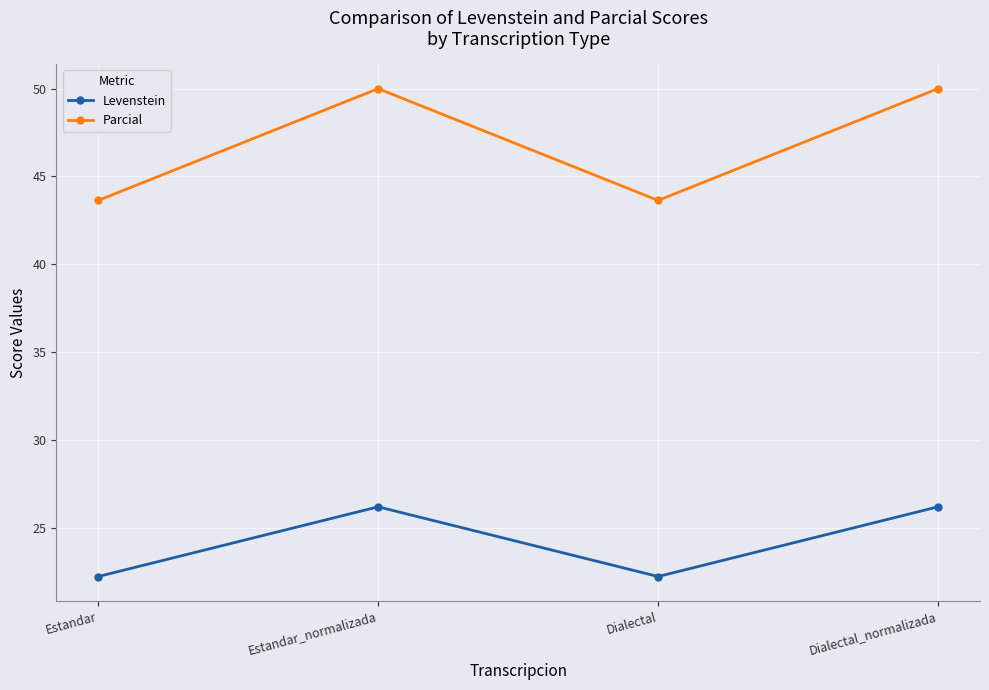

Where does the Levenstein series first go above 26?

Estandar_normalizada